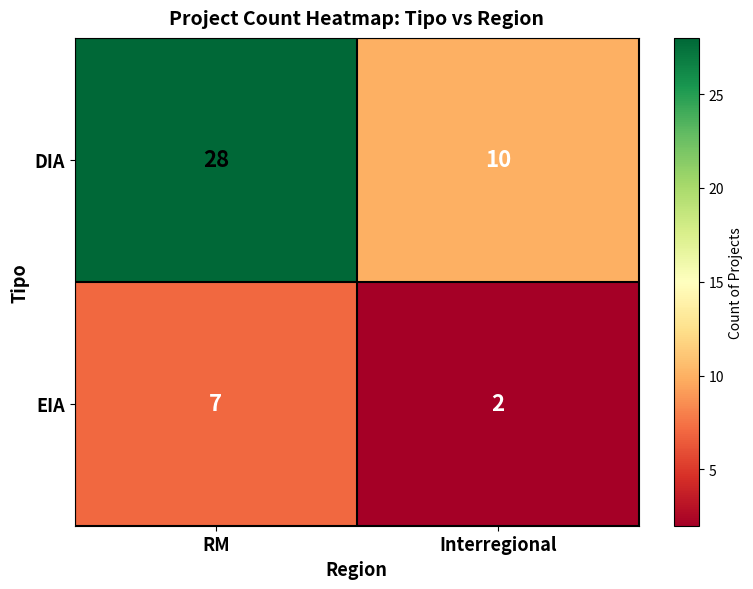

What is the difference between the maximum and minimum values in the EIA series?

5